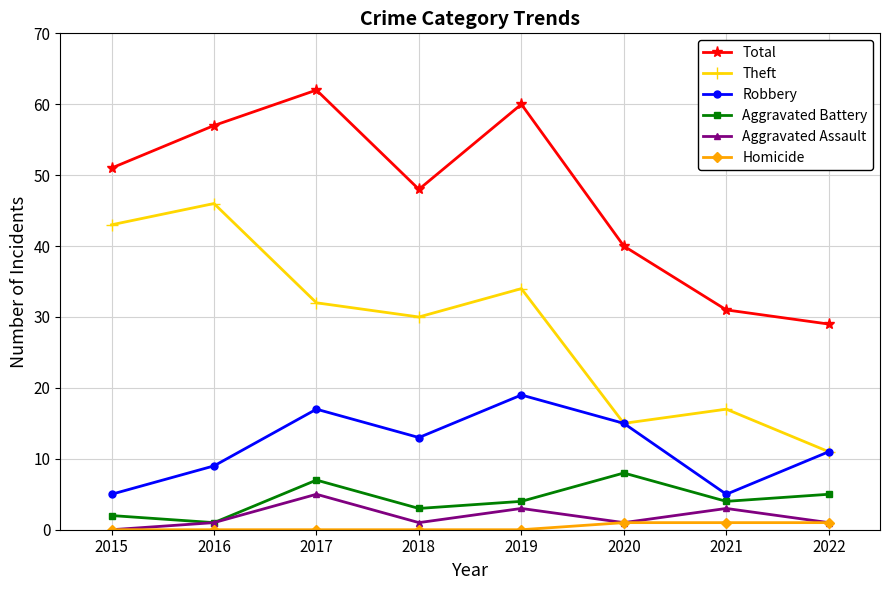

Rank the series by their maximum value, from highest to lowest.

Total, Theft, Robbery, Aggravated Battery, Aggravated Assault, Homicide